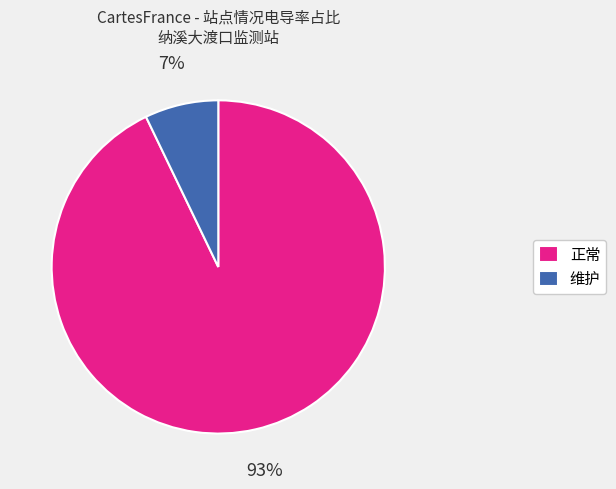

Is there any slice that represents more than half of the pie?

Yes